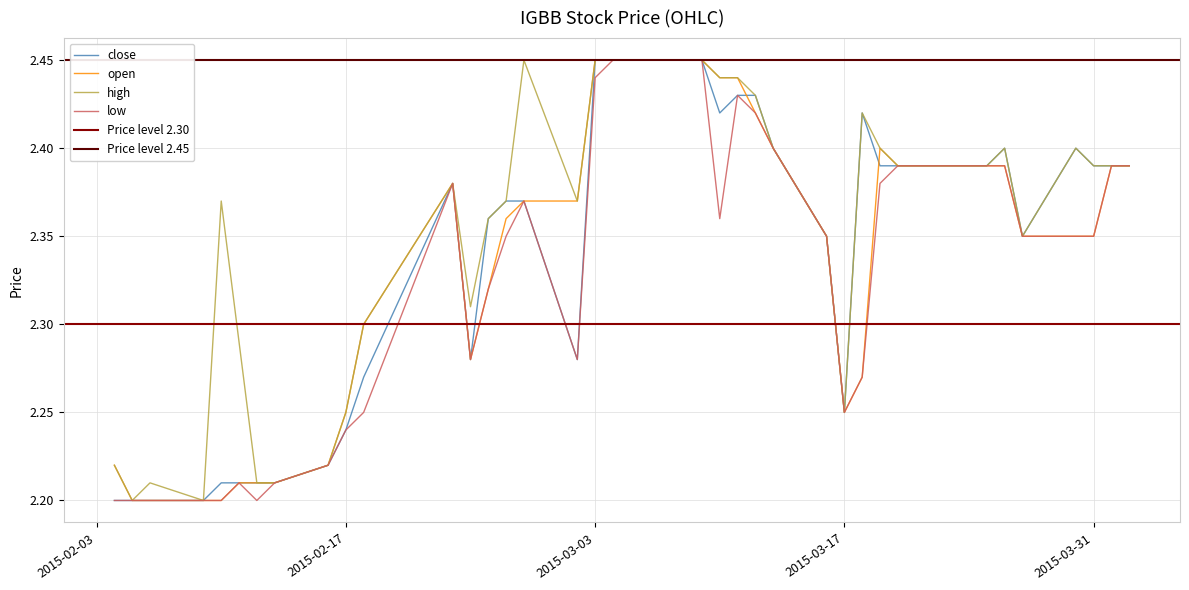

At how many categories does at least one series exceed 2?

40